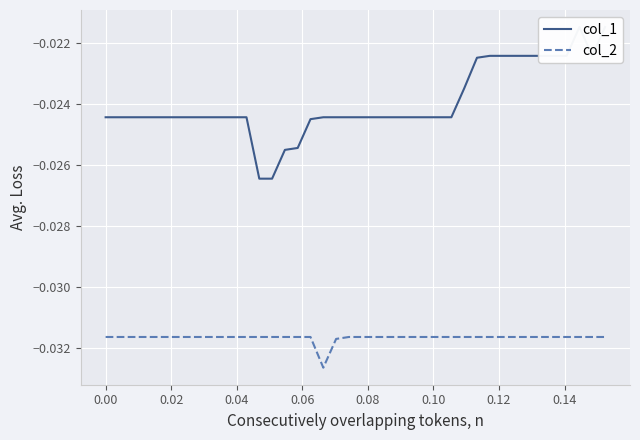

How many interior local valleys does the col_2 series have?

1